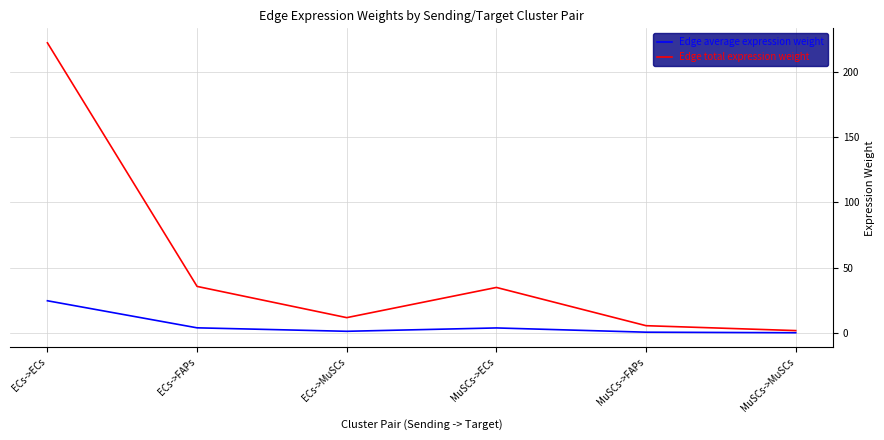

At MuSCs->FAPs, list the series in order from largest to smallest.

Edge total expression weight, Edge average expression weight